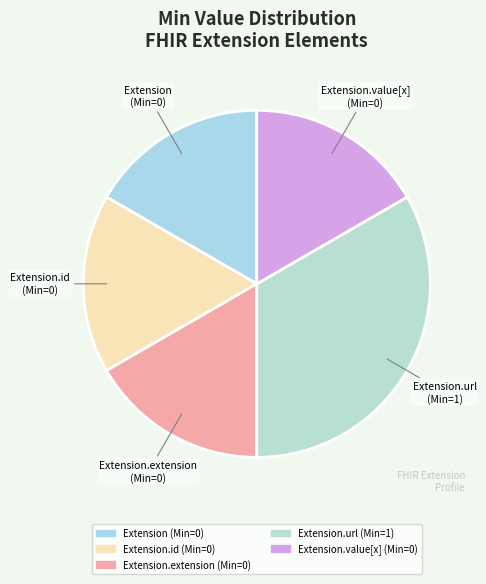

How many segments does this pie chart have?

5